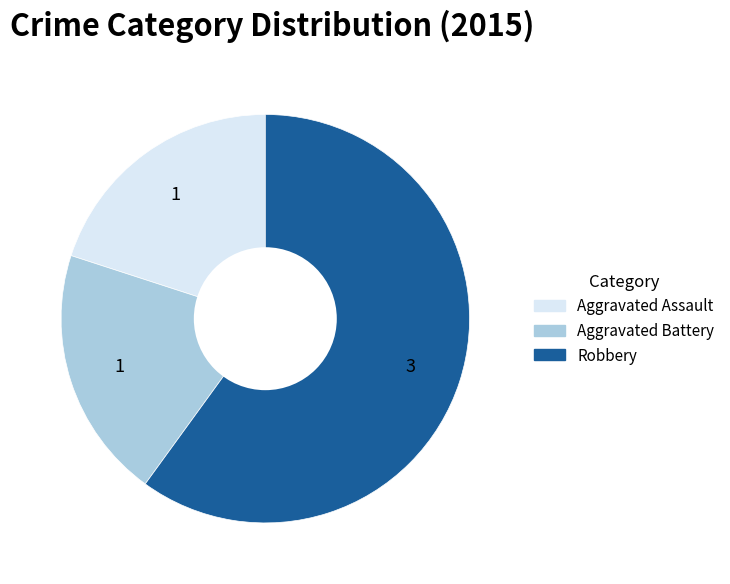

What is the largest slice in the pie chart?

Robbery